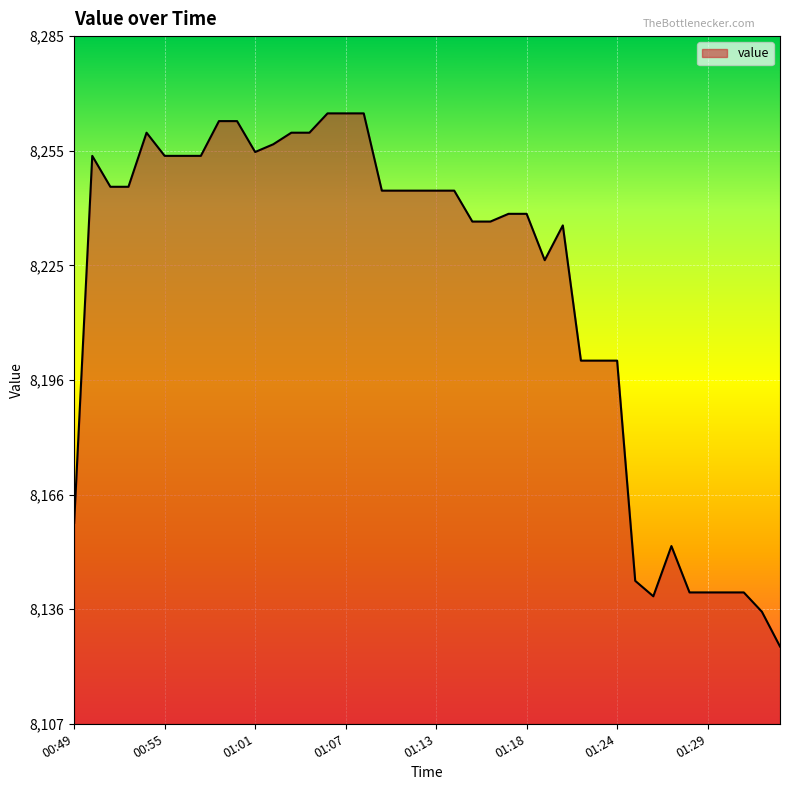

What is the difference between the maximum and minimum values?

138